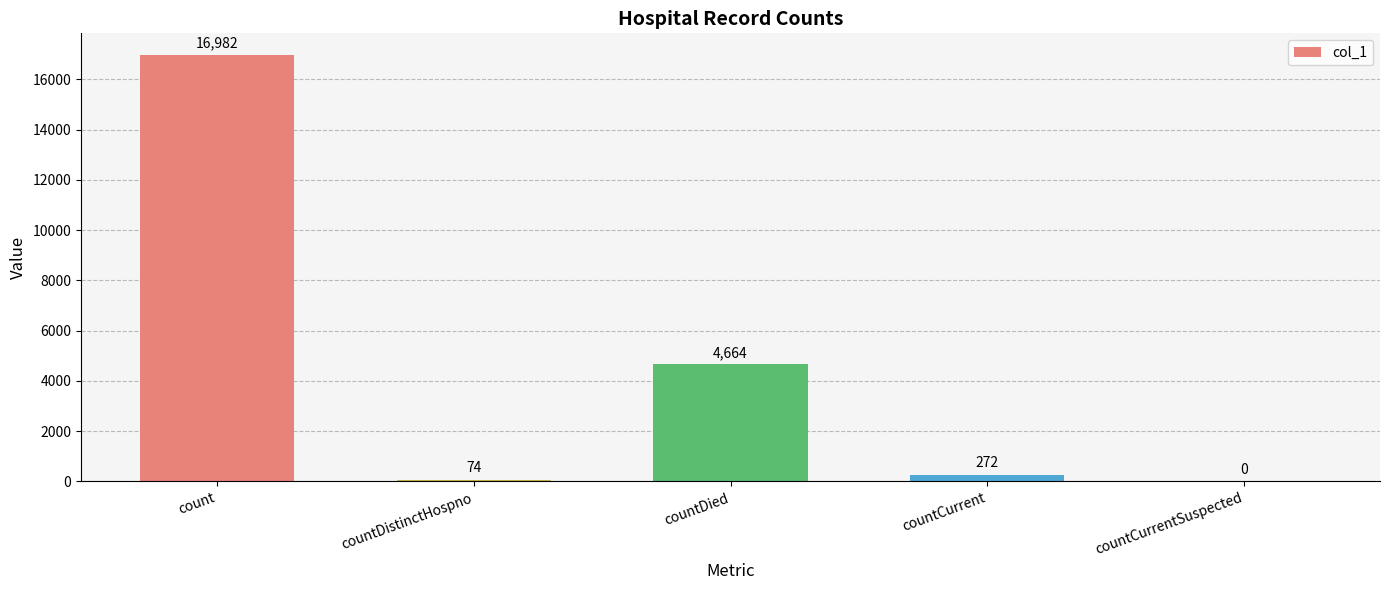

The chart shows a value of 2218 at countDied. True or false?

False